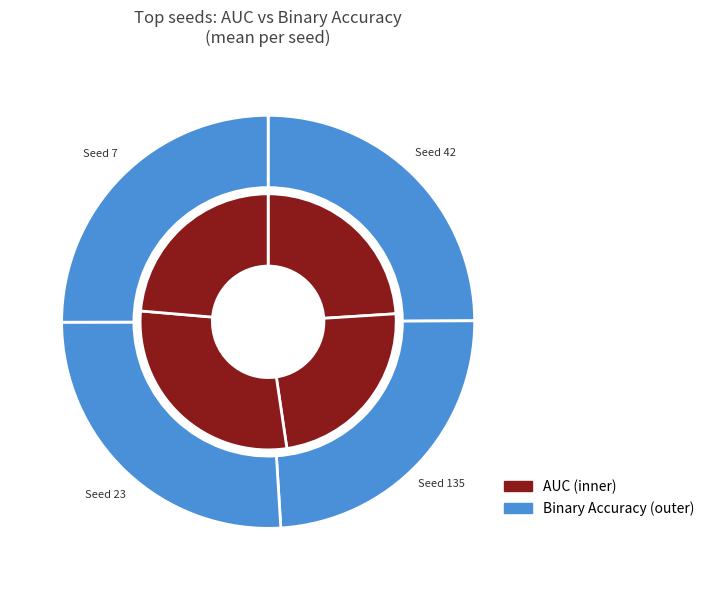

Is the sum of 7 and 23 greater than half?

No